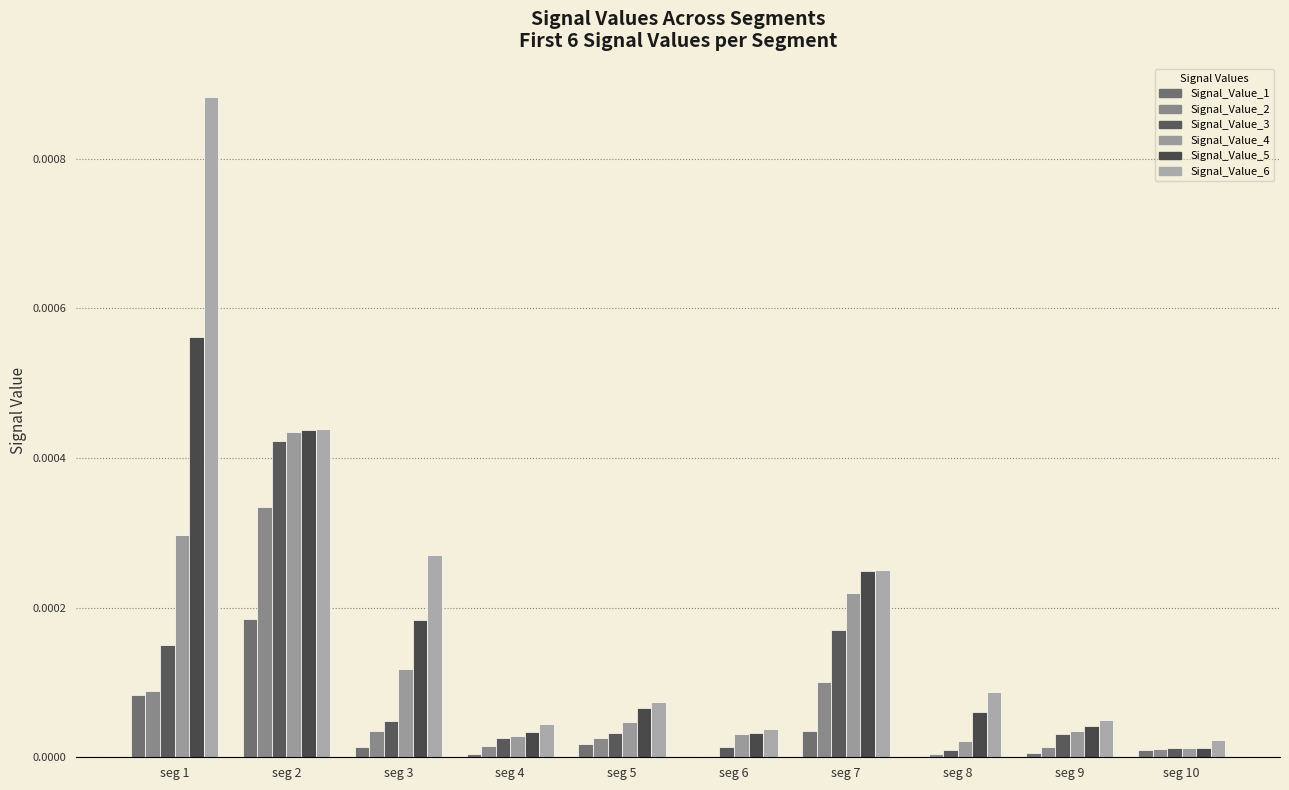

Are the bars grouped side by side (vs. stacked)?

Yes